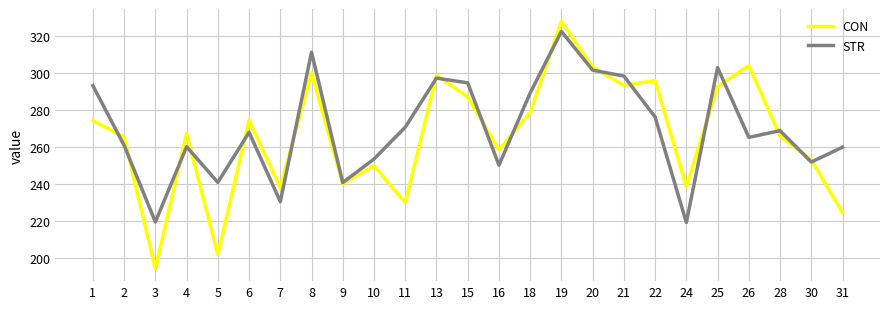

What is the difference between the second highest and minimum values in the STR series?

92.1